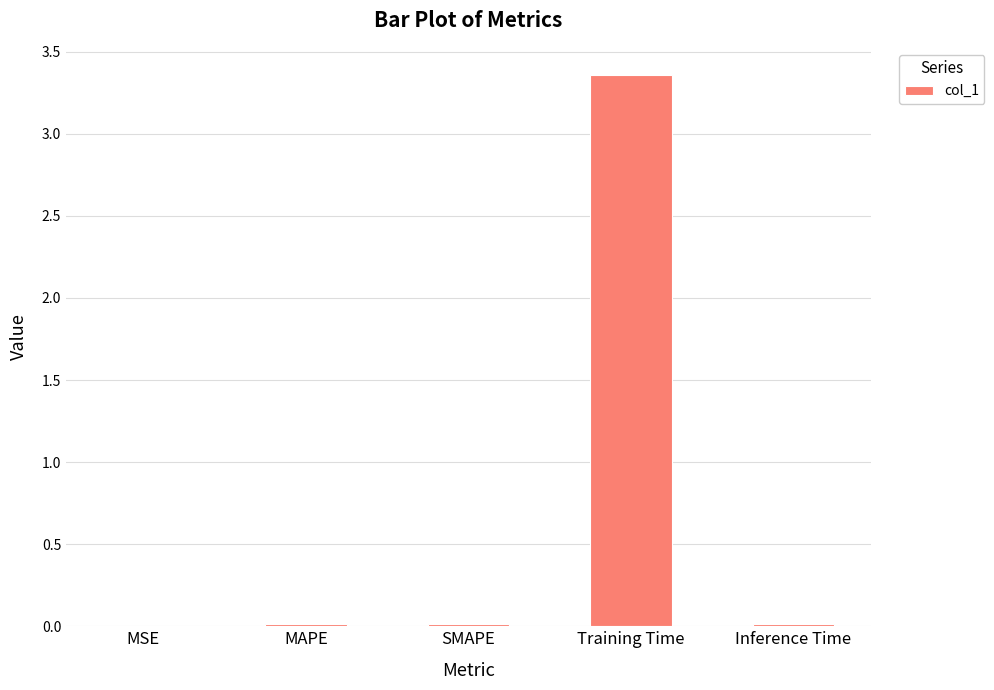

The chart shows a value of 5.5 at Training Time. True or false?

False